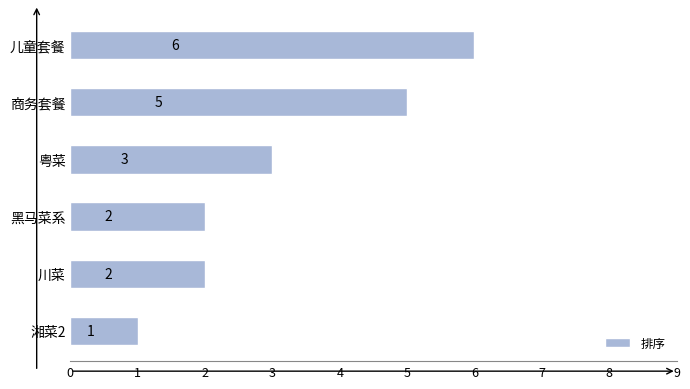

Count the values in the range 2 to 5.

4